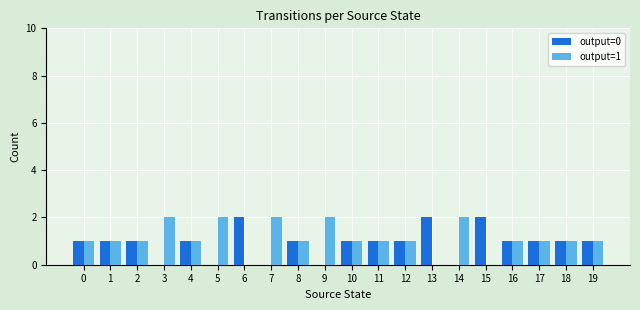

The value of output=0 at 4 is 1. True or false?

True